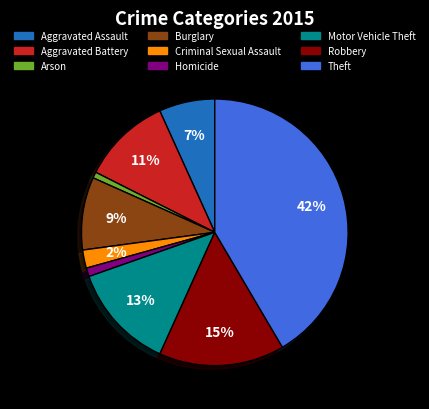

What is the largest slice in the pie chart?

Theft